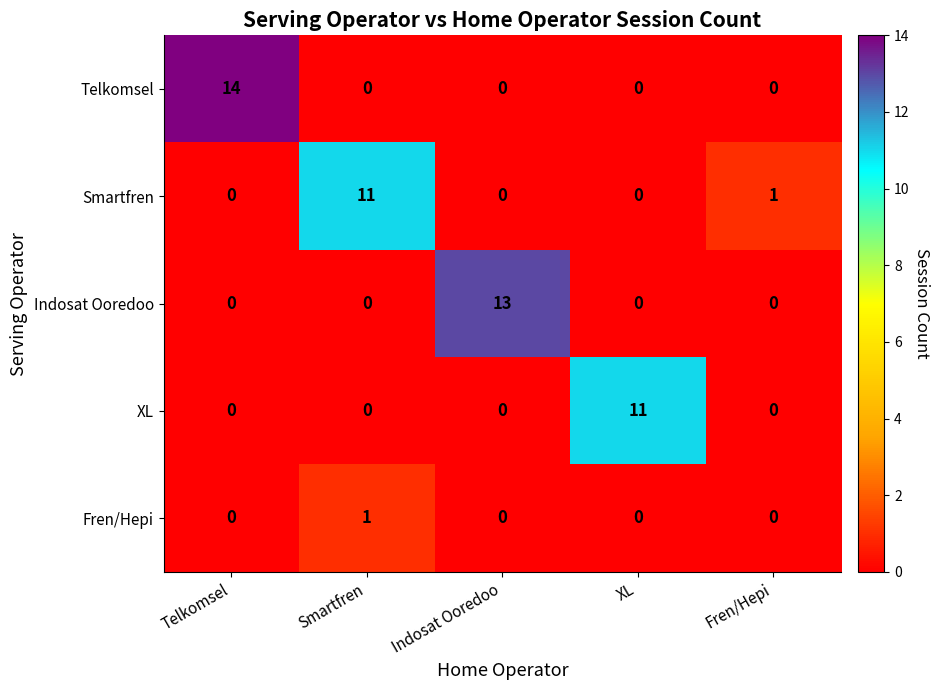

Between Indosat Ooredoo and XL, which series saw the biggest shift?

Indosat Ooredoo